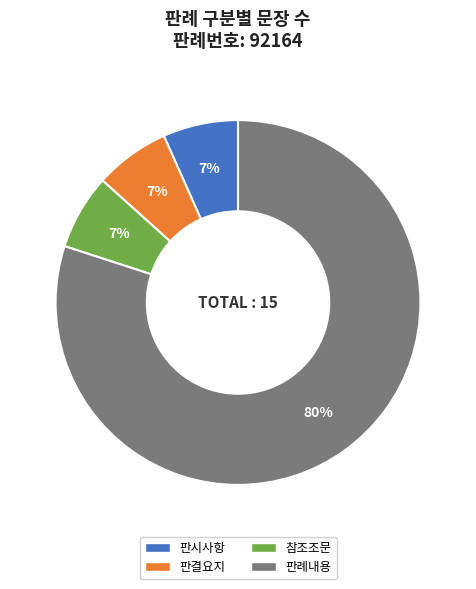

Which slice is the largest?

판례내용